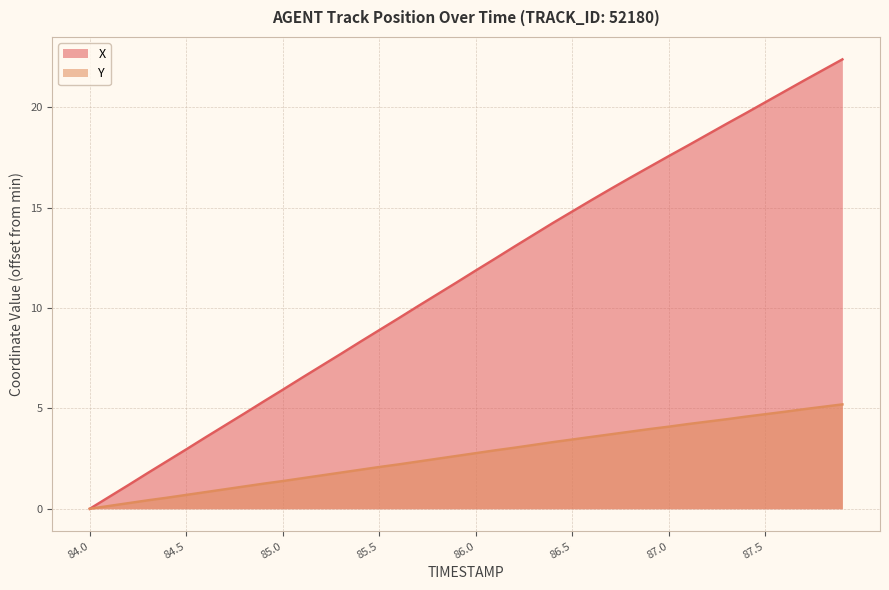

Reading left to right, extract all data points from this chart.

X: 84.0=0.0	84.1=0.6	84.2=1.2	84.3=1.8	84.4=2.4	84.5=3.0	84.6=3.6	84.7=4.1	84.8=4.7	84.9=5.3	85.0=5.9	85.1=6.5	85.2=7.1	85.3=7.7	85.4=8.3	85.5=8.9	85.6=9.5	85.7=10.1	85.8=10.7	85.9=11.3	86.0=11.9	86.1=12.5	86.2=13.1	86.3=13.6	86.4=14.2	86.5=14.8	86.6=15.4	86.7=15.9	86.8=16.5	86.9=17.0	87.0=17.6	87.1=18.1	87.2=18.6	87.3=19.2	87.4=19.7	87.5=20.2	87.6=20.8	87.7=21.3	87.8=21.9	87.9=22.4
Y: 84.0=0.0	84.1=0.1	84.2=0.3	84.3=0.4	84.4=0.6	84.5=0.7	84.6=0.8	84.7=1.0	84.8=1.1	84.9=1.2	85.0=1.4	85.1=1.5	85.2=1.7	85.3=1.8	85.4=1.9	85.5=2.1	85.6=2.2	85.7=2.4	85.8=2.5	85.9=2.6	86.0=2.8	86.1=2.9	86.2=3.0	86.3=3.2	86.4=3.3	86.5=3.5	86.6=3.6	86.7=3.7	86.8=3.8	86.9=4.0	87.0=4.1	87.1=4.2	87.2=4.3	87.3=4.5	87.4=4.6	87.5=4.7	87.6=4.8	87.7=5.0	87.8=5.1	87.9=5.2